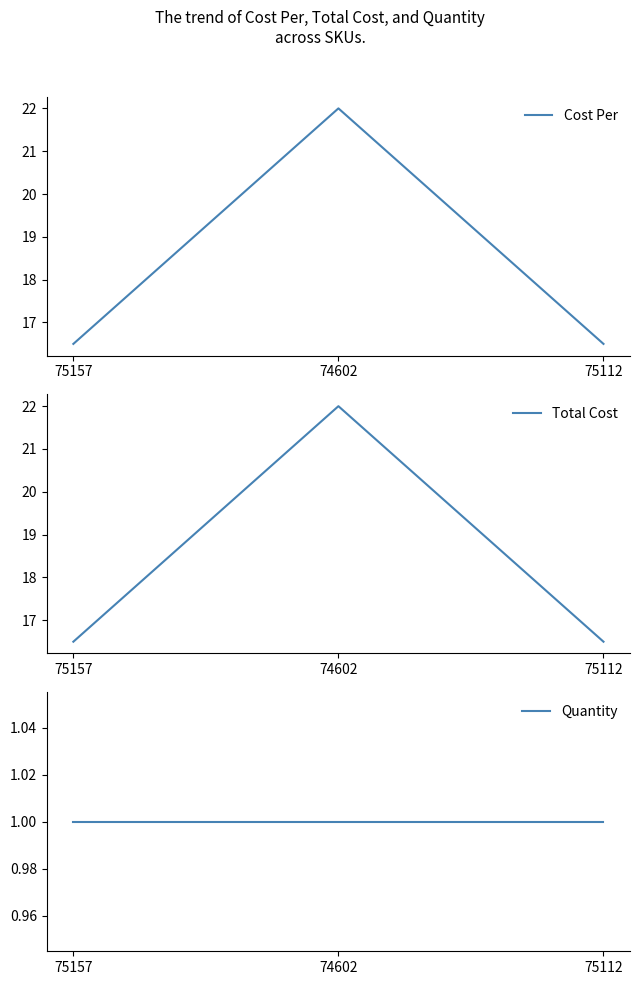

How many distinct data groups are displayed?

3